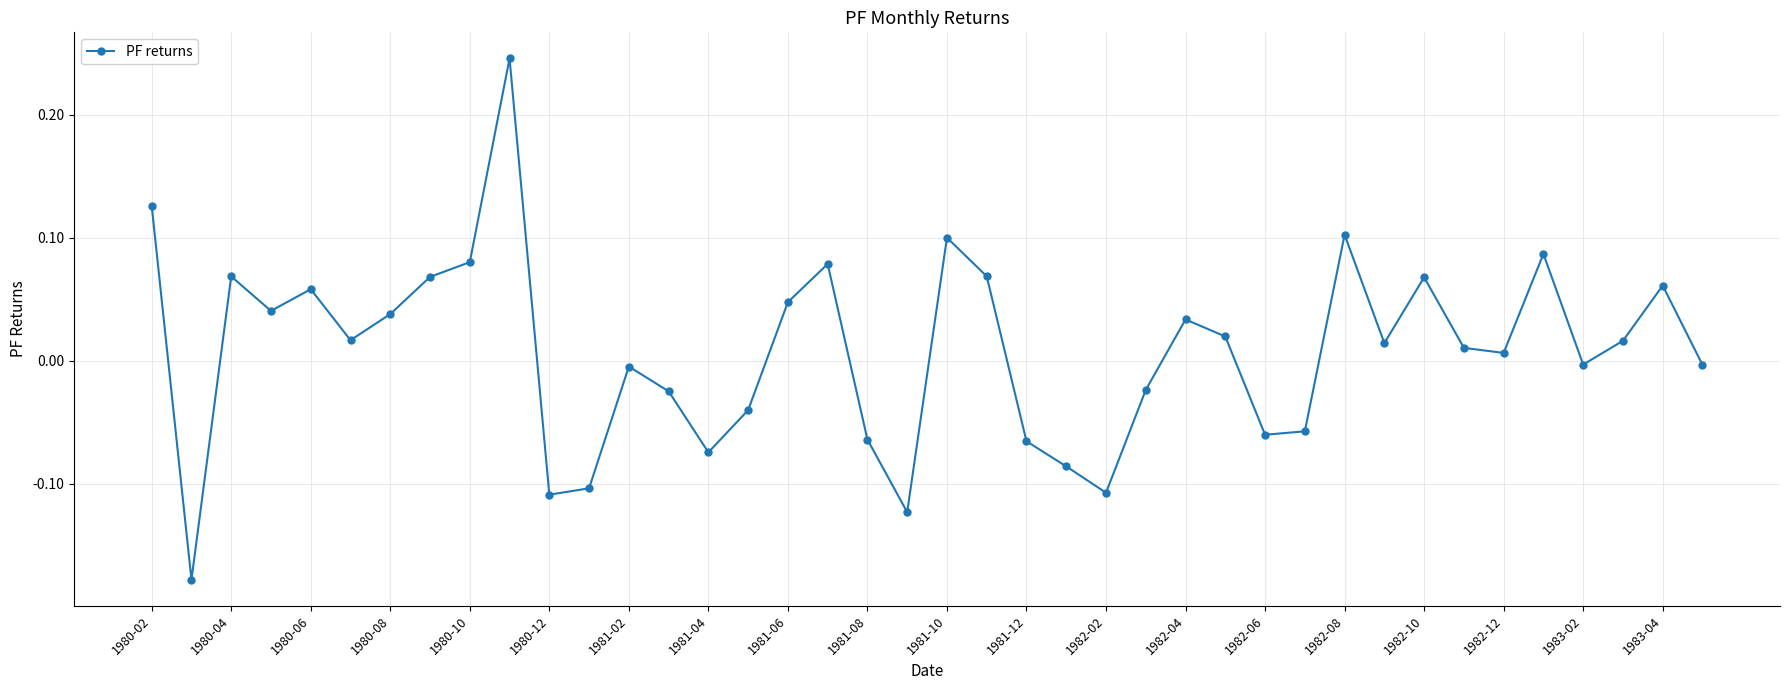

What is the difference between the second highest and minimum values?

0.3